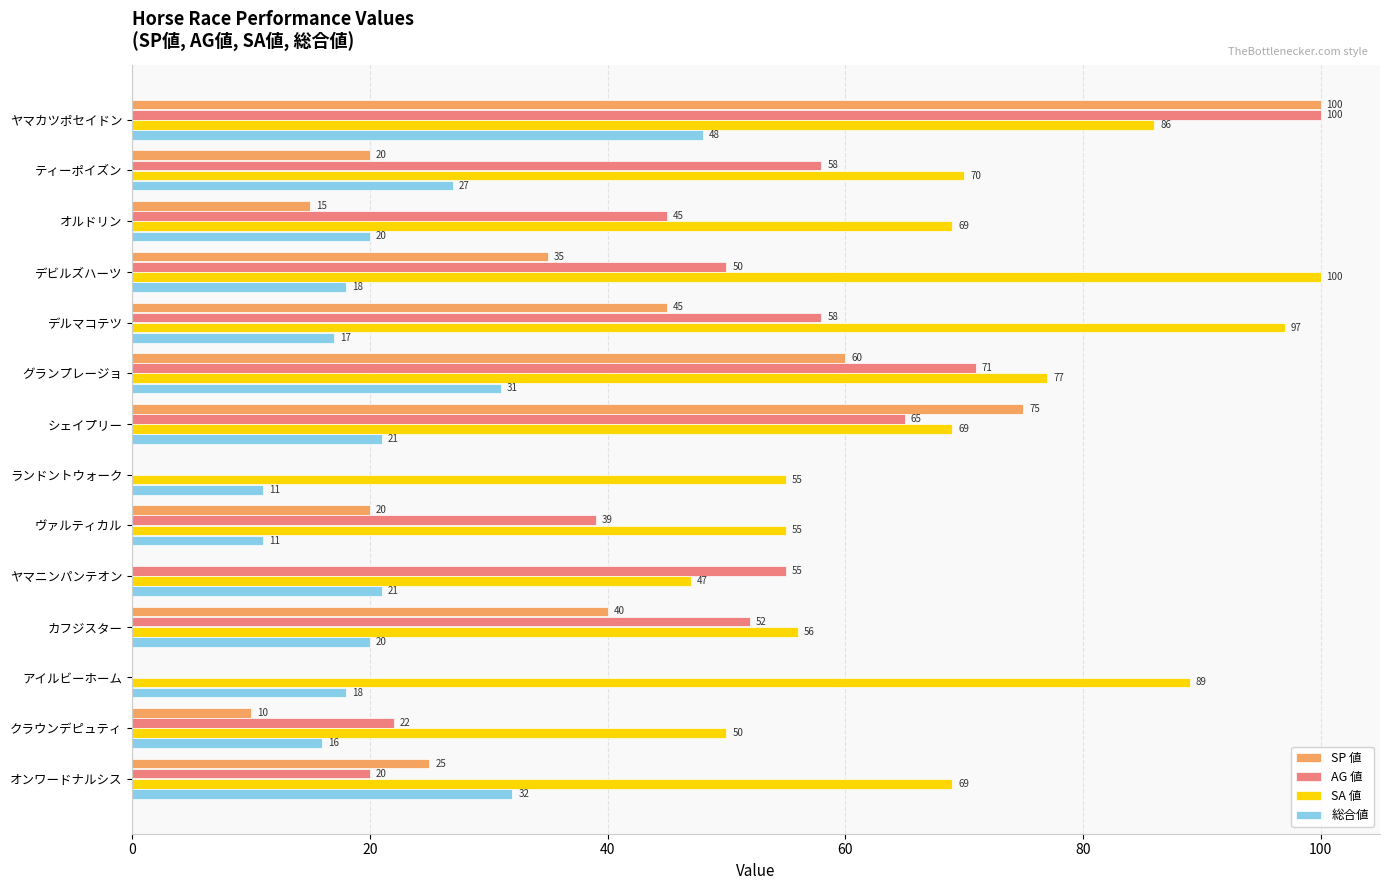

Which series has the largest total across all categories?

SA 値